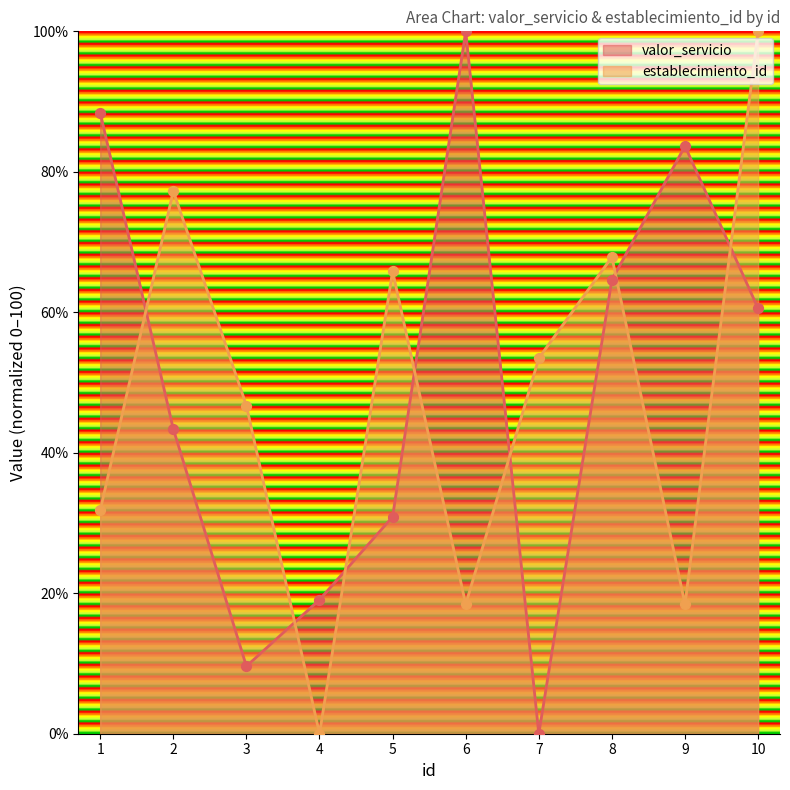

What are all the series names shown in the legend?

valor_servicio, establecimiento_id